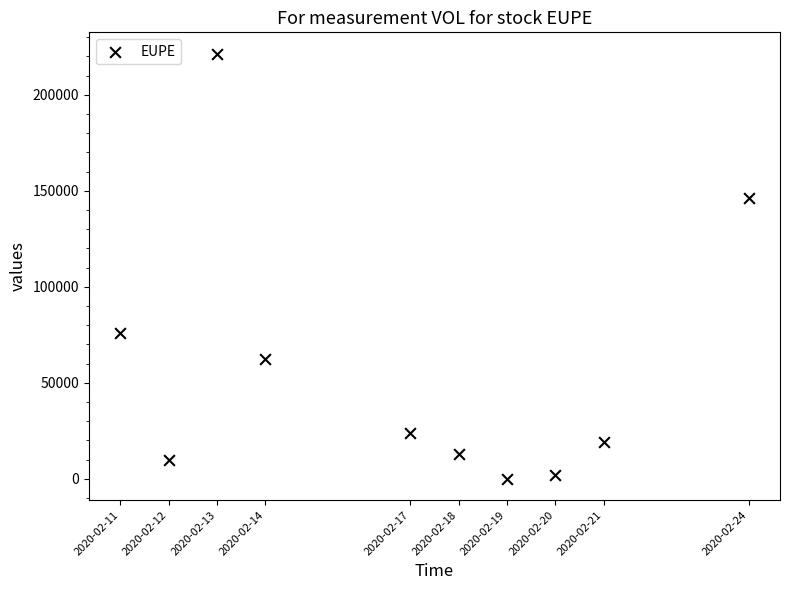

What is the average Y value?

57430